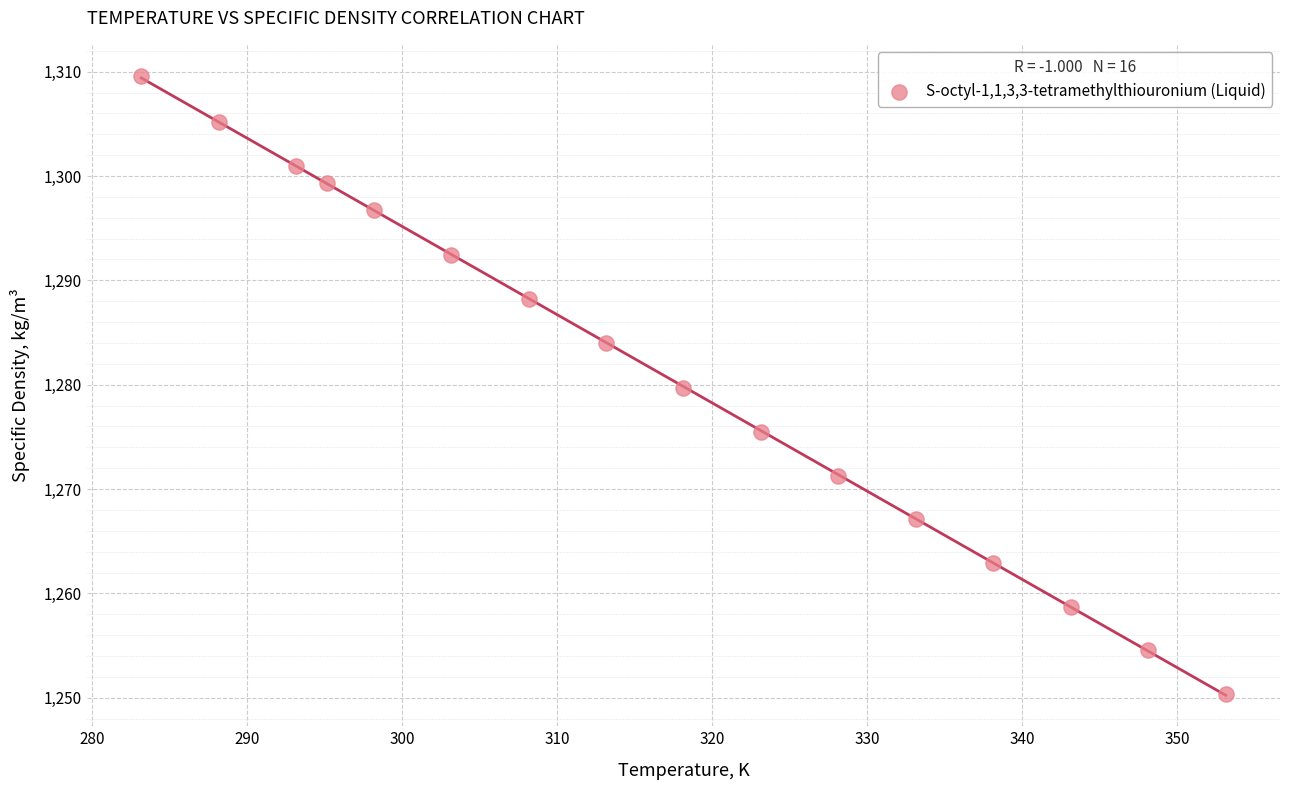

What is the range of Y values (max minus min)?

59.2